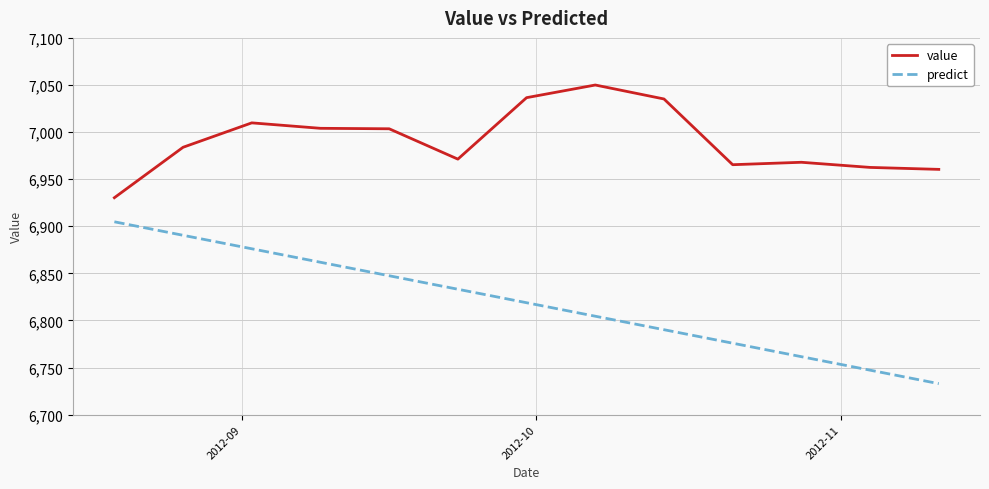

What is the minimum value for predict?

6732.9